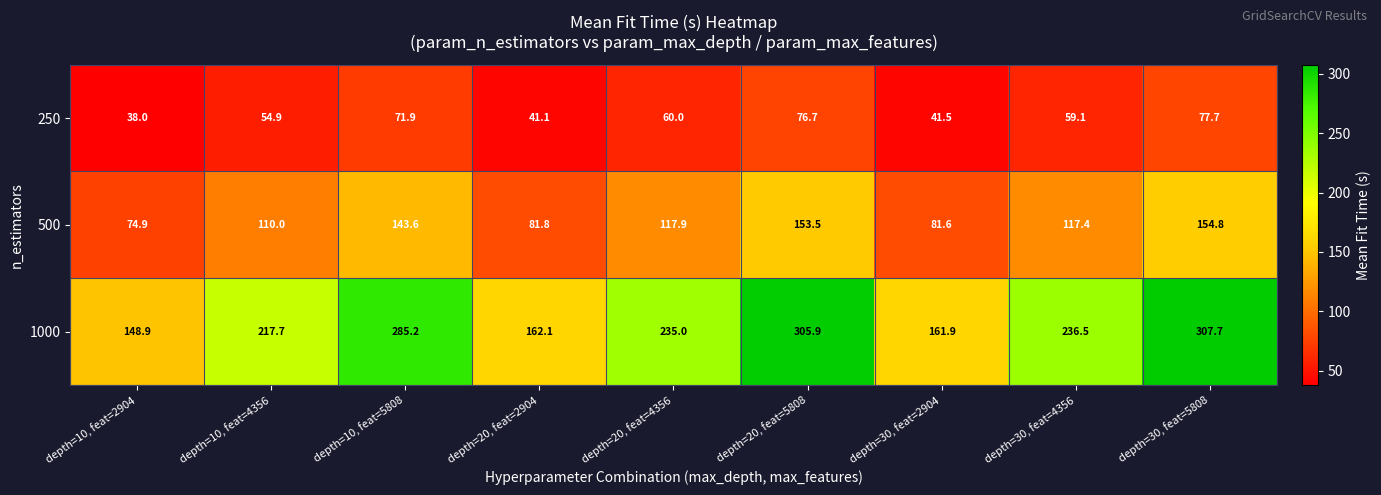

True or false: 500 has a value of 154.8 at depth=30, feat=5808.

True